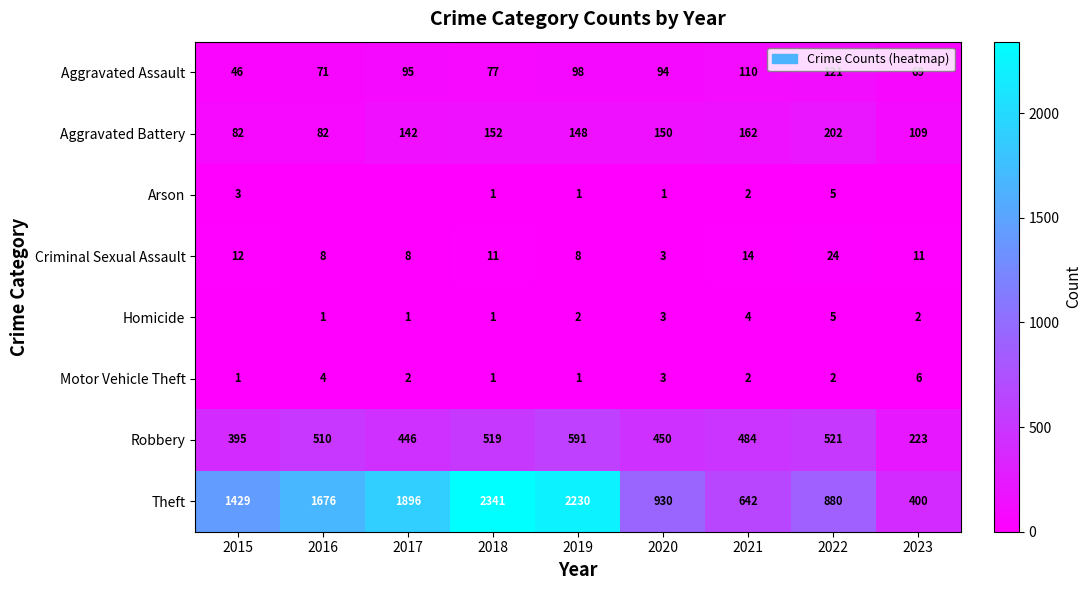

What is the difference between the highest and lowest values at 2019?

2229